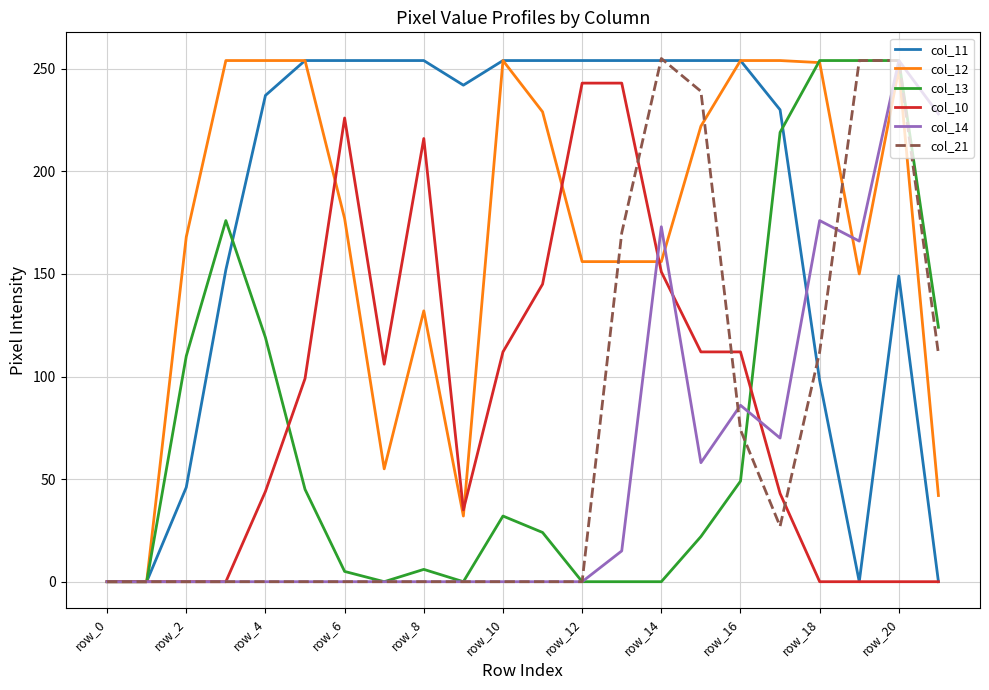

At which category is the sum across all series the highest?

row_20